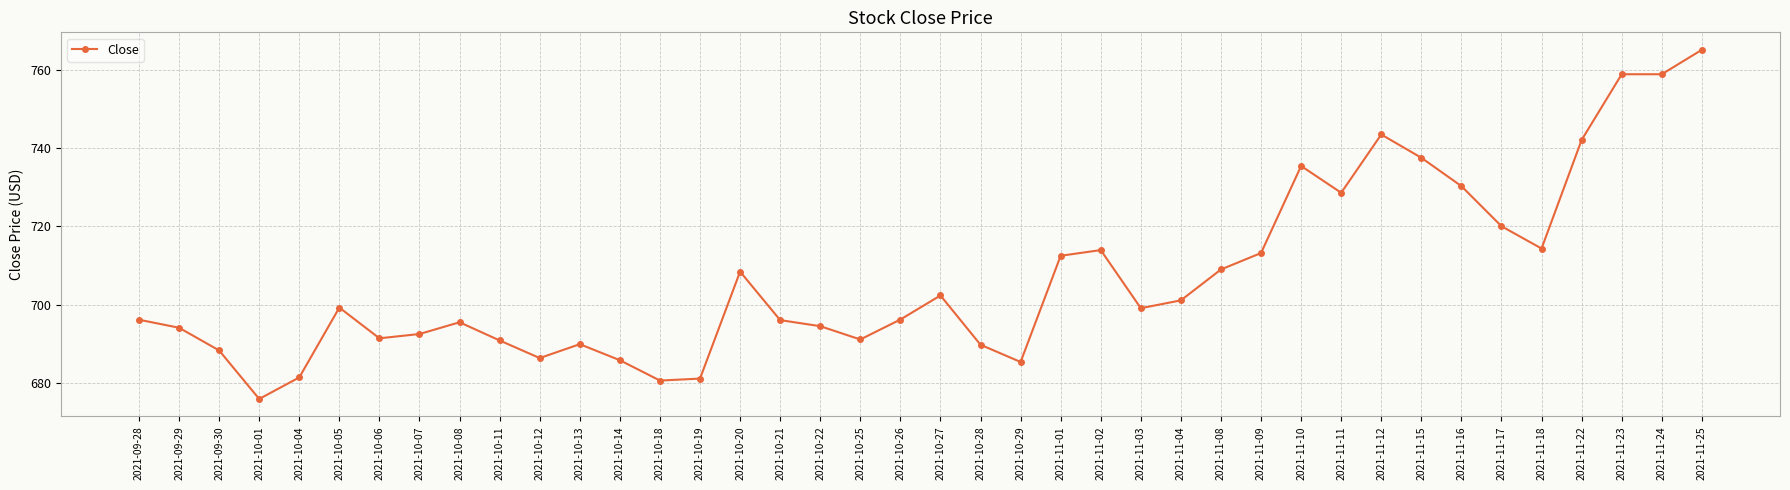

What is the minimum value shown in the chart?

675.9